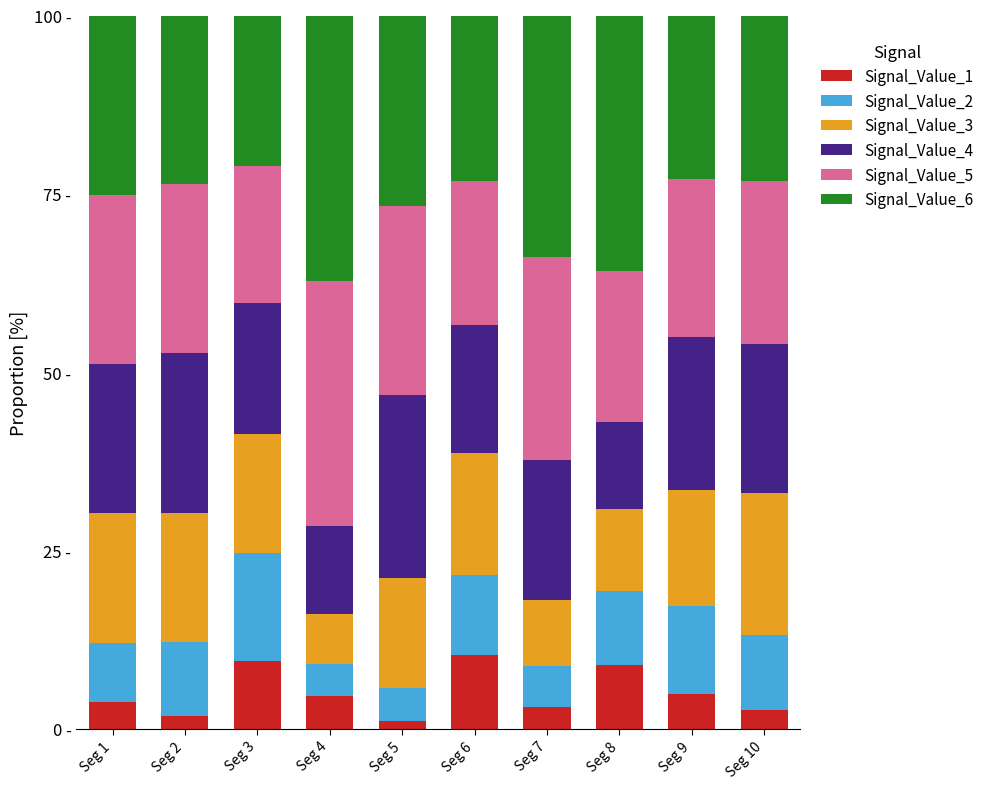

Are the bars horizontal?

No